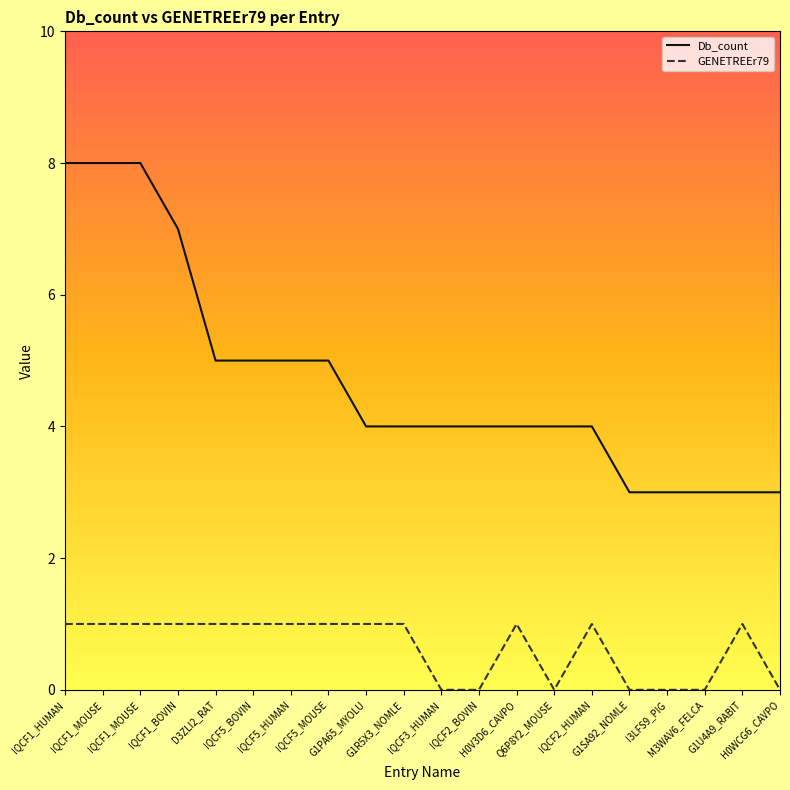

What are all the series names shown in the legend?

Db_count, GENETREEr79